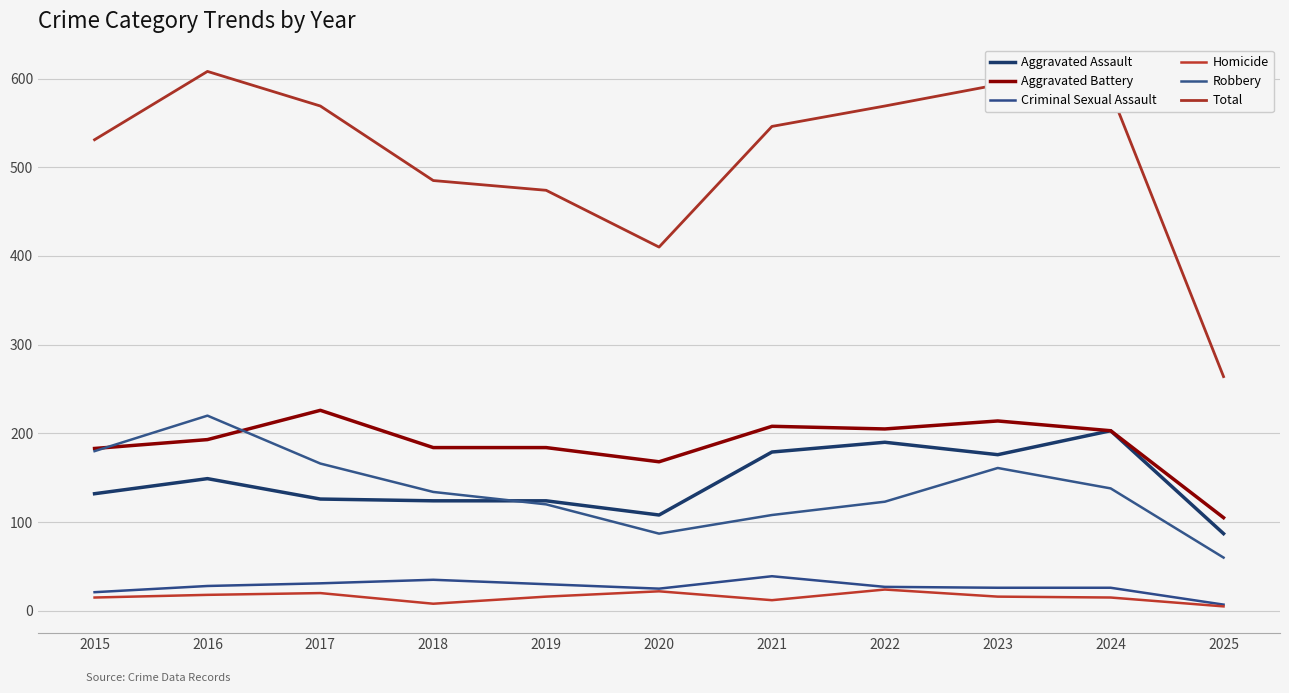

How many lines are shown in the chart?

6